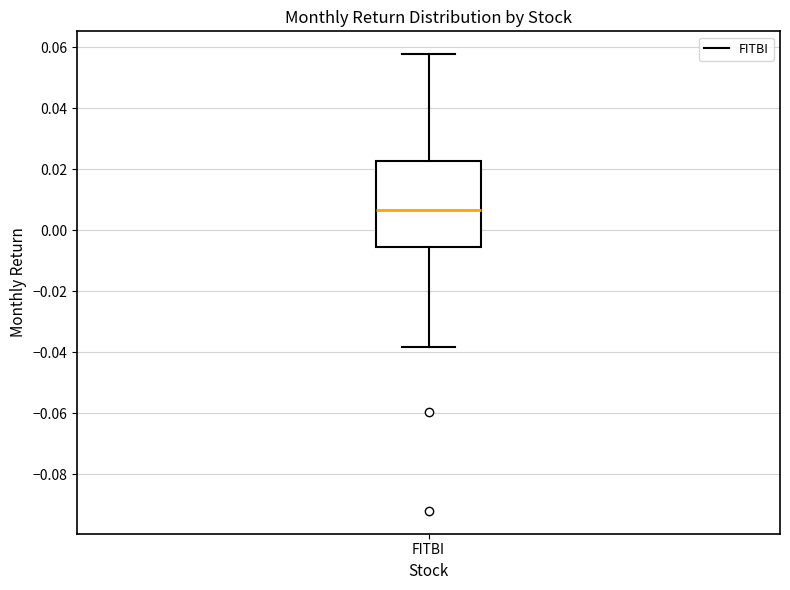

Transcribe this box plot: give where the median line is, the range the box spans, and where the two whiskers end, as read against the y-axis. The values are not printed on the chart, so give them approximately, as read against the axis.

median 0.006, box -0.006 to 0.022, whiskers -0.038 to 0.058